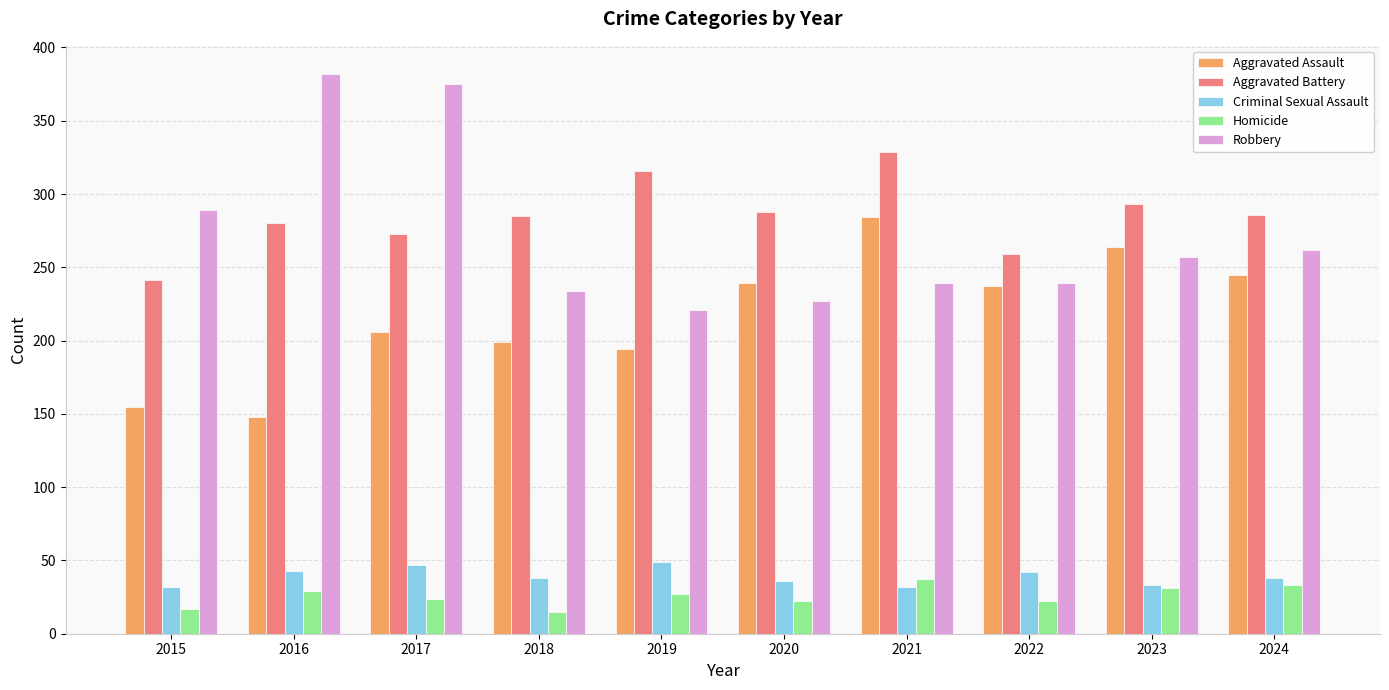

What is the minimum value for Robbery?

221